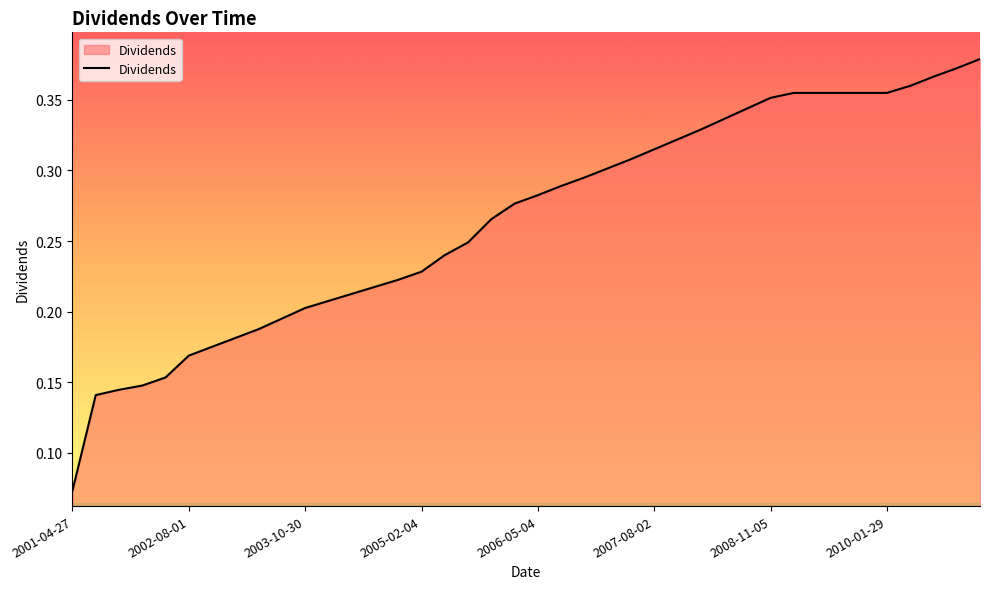

Reading left to right, transcribe all the data shown in this chart.

0.1	0.1	0.1	0.1	0.2	0.2	0.2	0.2	0.2	0.2	0.2	0.2	0.2	0.2	0.2	0.2	0.2	0.2	0.3	0.3	0.3	0.3	0.3	0.3	0.3	0.3	0.3	0.3	0.3	0.3	0.4	0.4	0.4	0.4	0.4	0.4	0.4	0.4	0.4	0.4